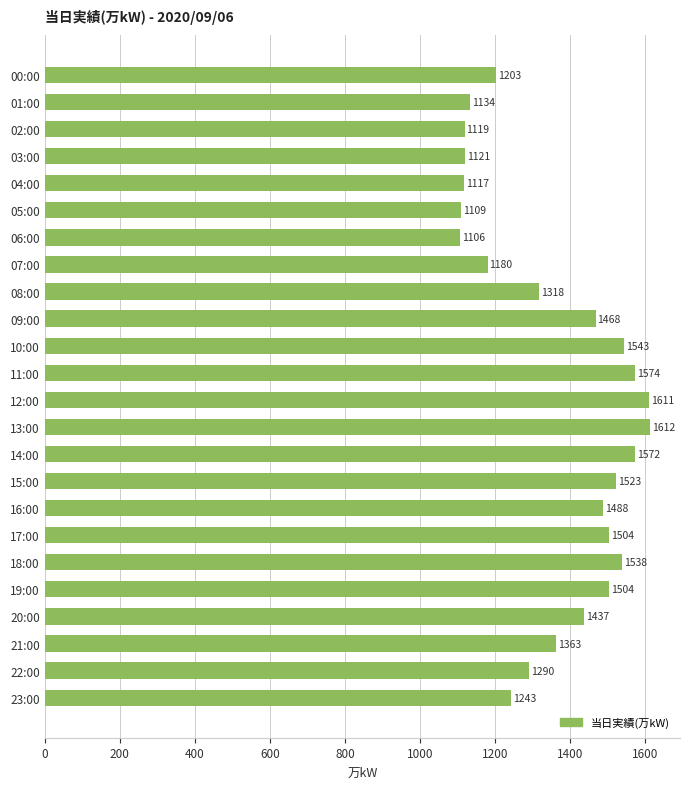

The chart shows a value of 1814 at 23:00. True or false?

False